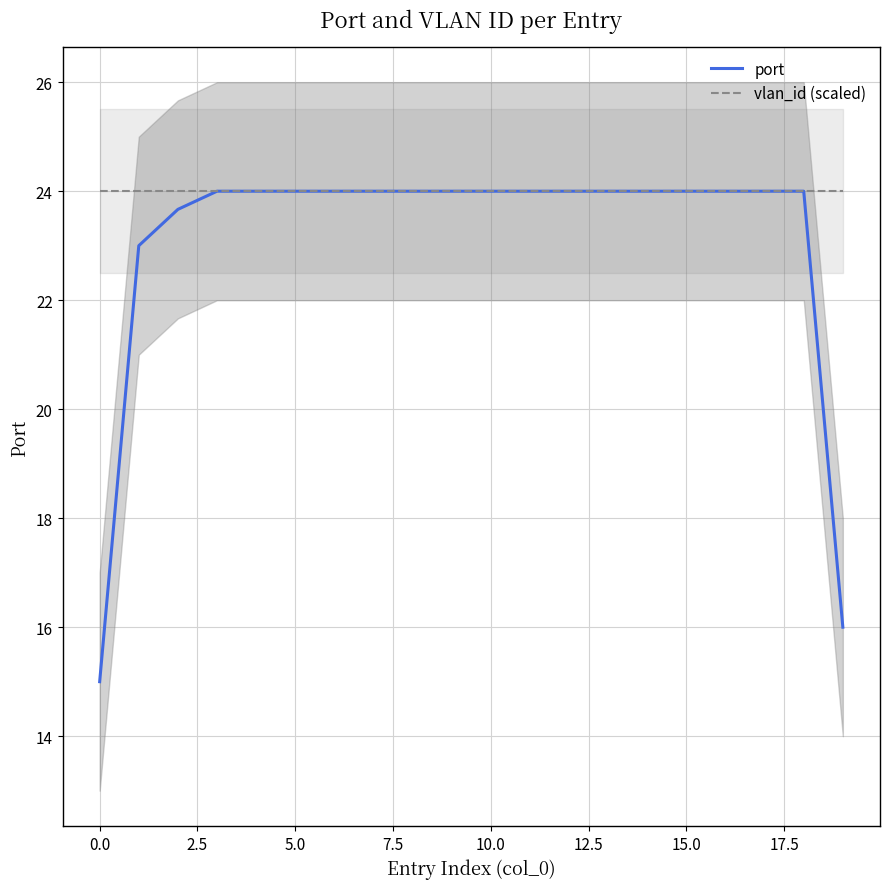

What is the label of the 19th point from the left?

18